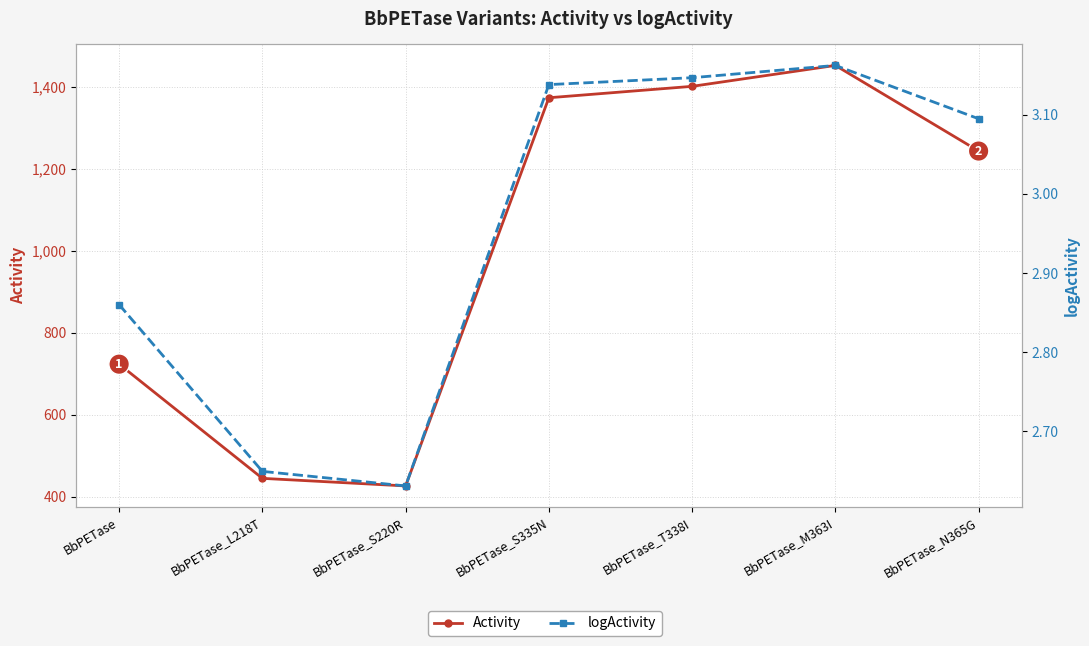

List the series in order of their overall mean, lowest first.

logActivity, Activity